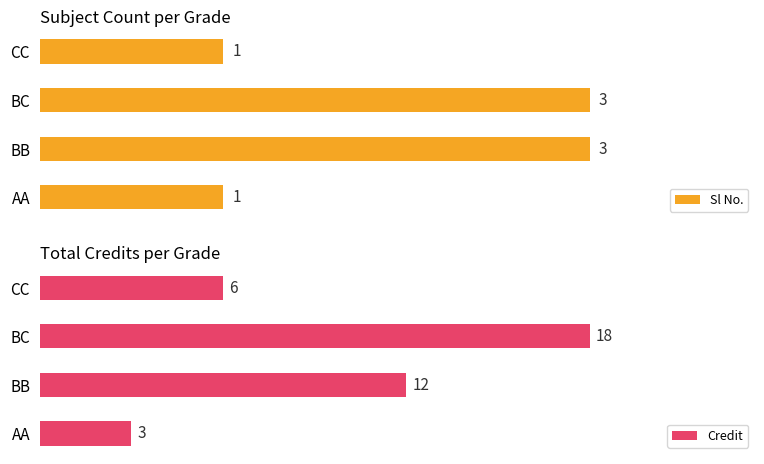

What is the difference between the maximum and second lowest values in the Sl No. series?

2